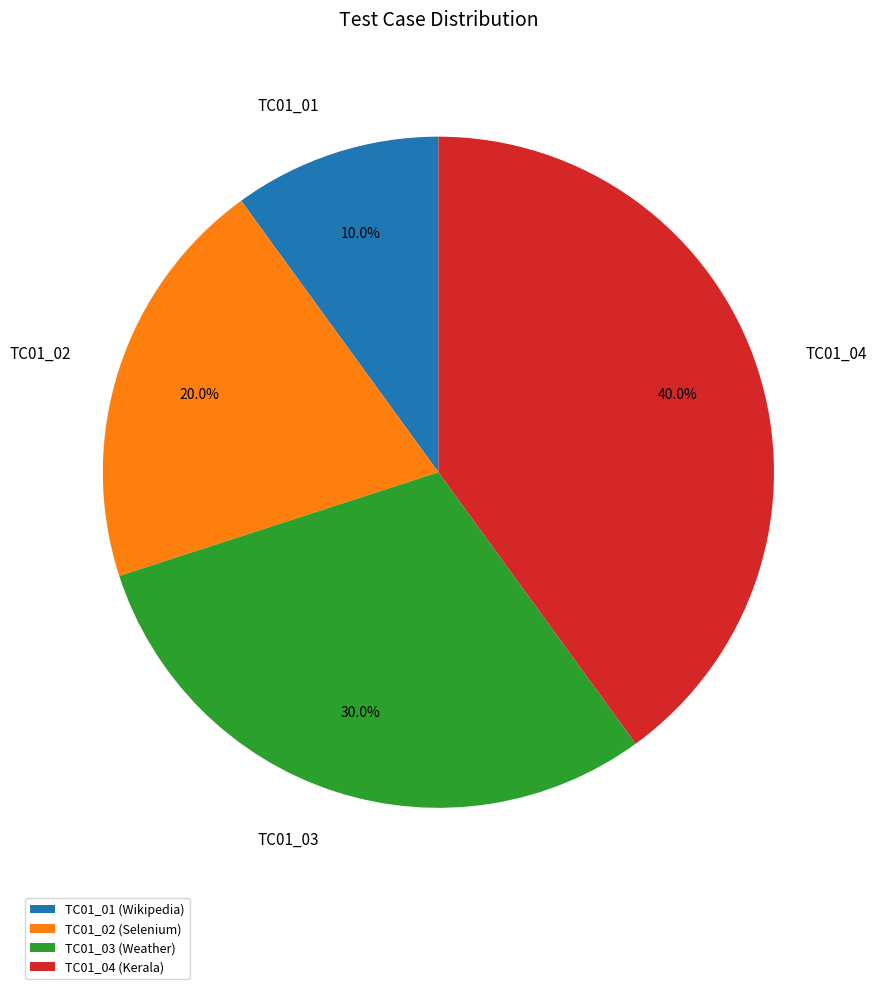

What percentage is the TC01_03 slice, to the nearest percent?

30%